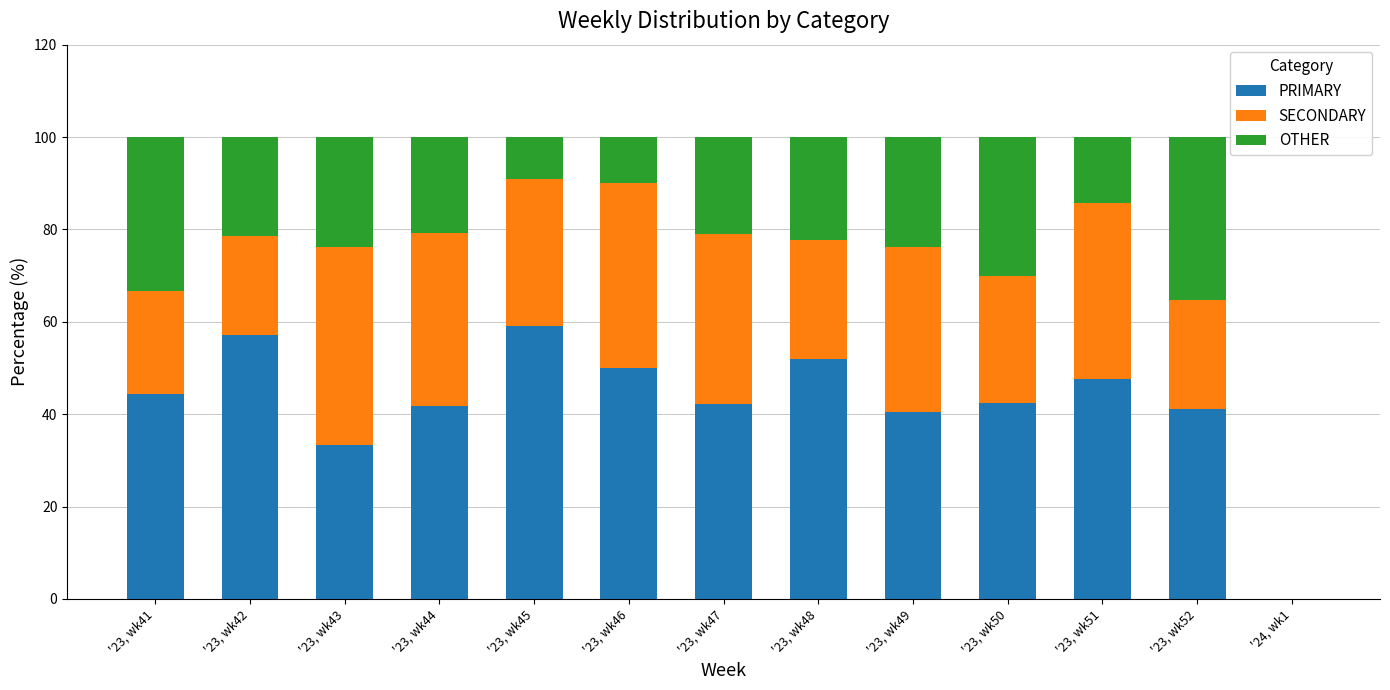

Does the chart contain stacked bars?

Yes